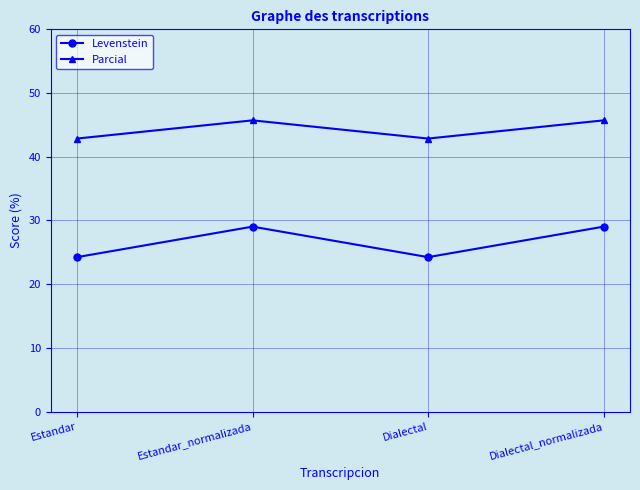

How many distinct data groups are displayed?

2